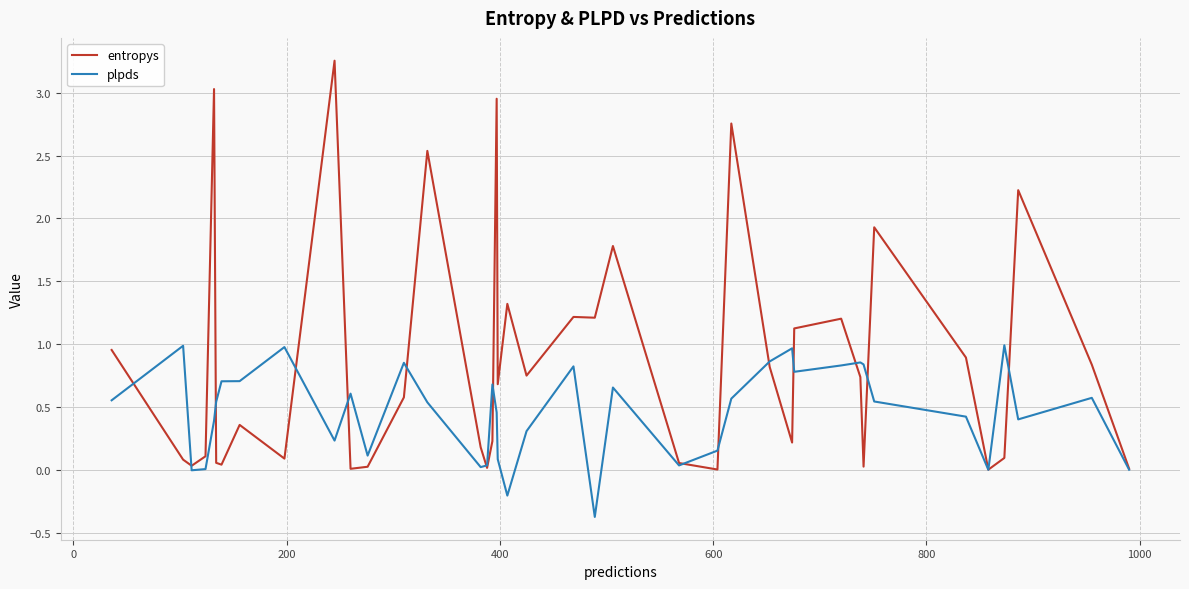

Which series has the largest total across all categories?

entropys